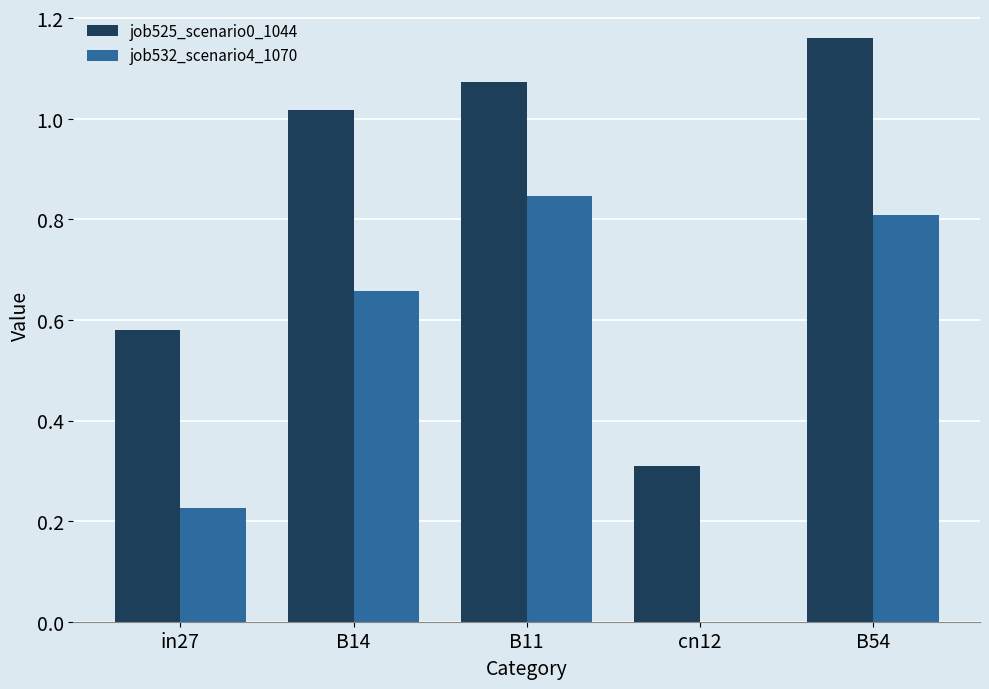

What is the total value across all series at B11?

1.9